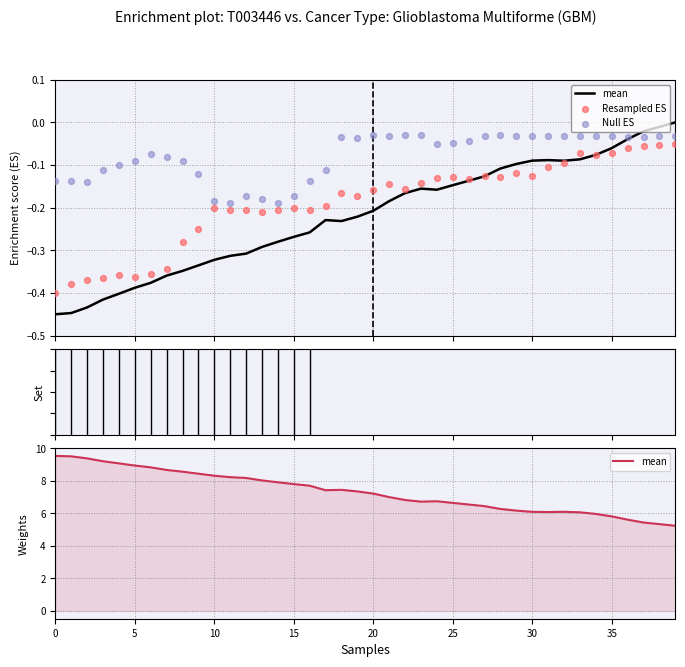

At which category is the sum across all series the highest?

39